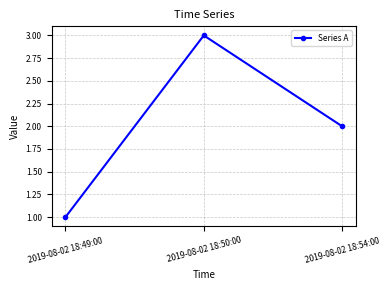

Where is the data nearest to the value 2?

2019-08-02 18:54:00